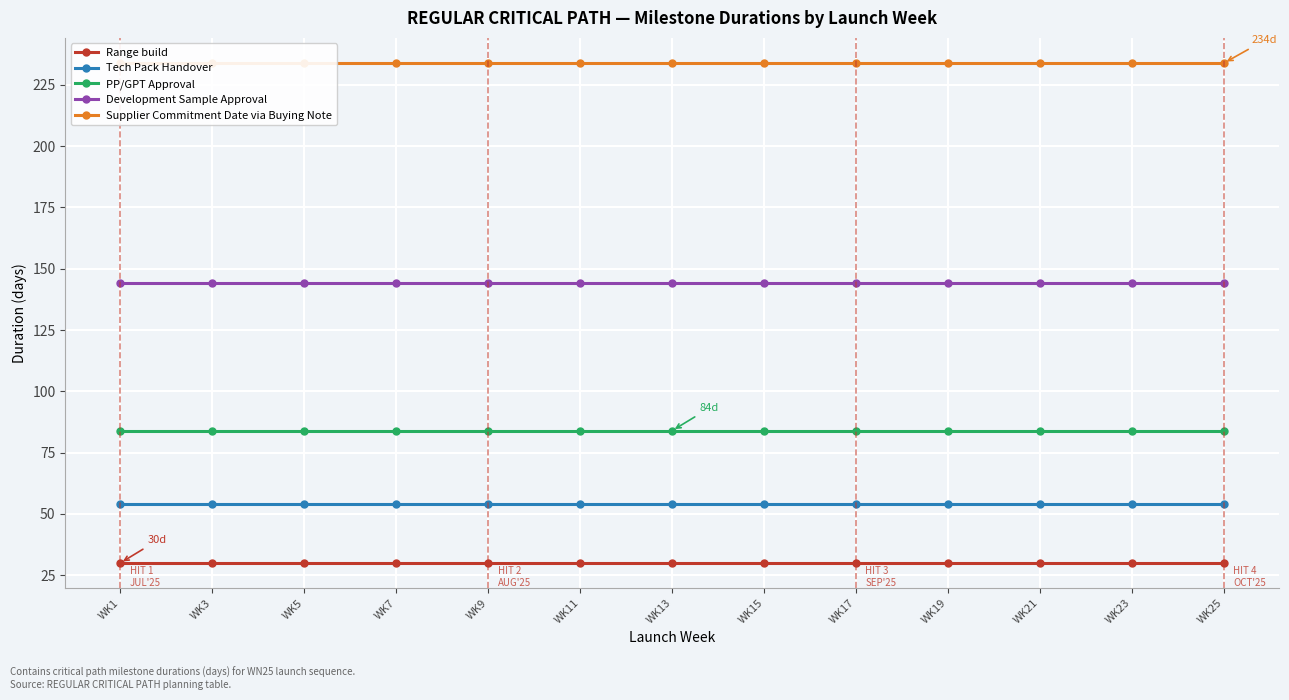

Which category has the highest value in the Supplier Commitment Date via Buying Note series?

WK1